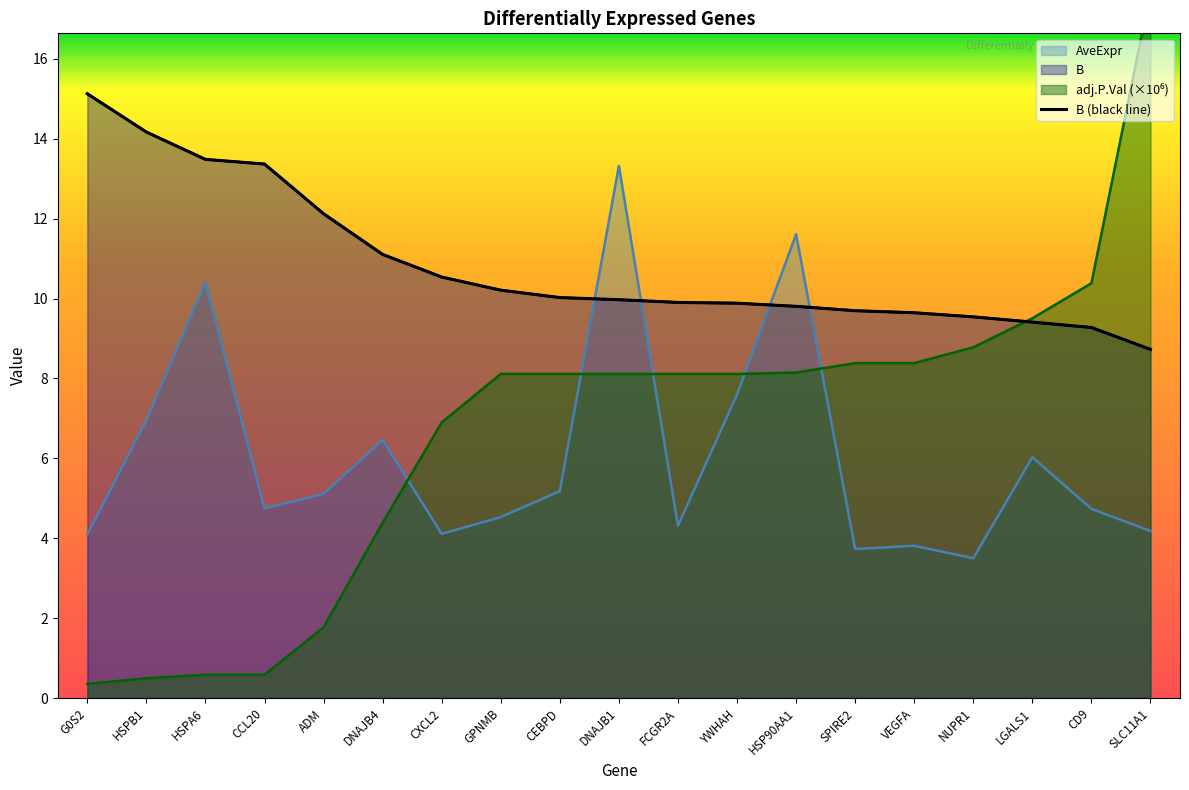

Reading left to right, what are all the values shown in this chart?

15.1	14.2	13.5	13.4	12.1	11.1	10.5	10.2	10.0	10.0	9.9	9.9	9.8	9.7	9.6	9.5	9.4	9.3	8.7